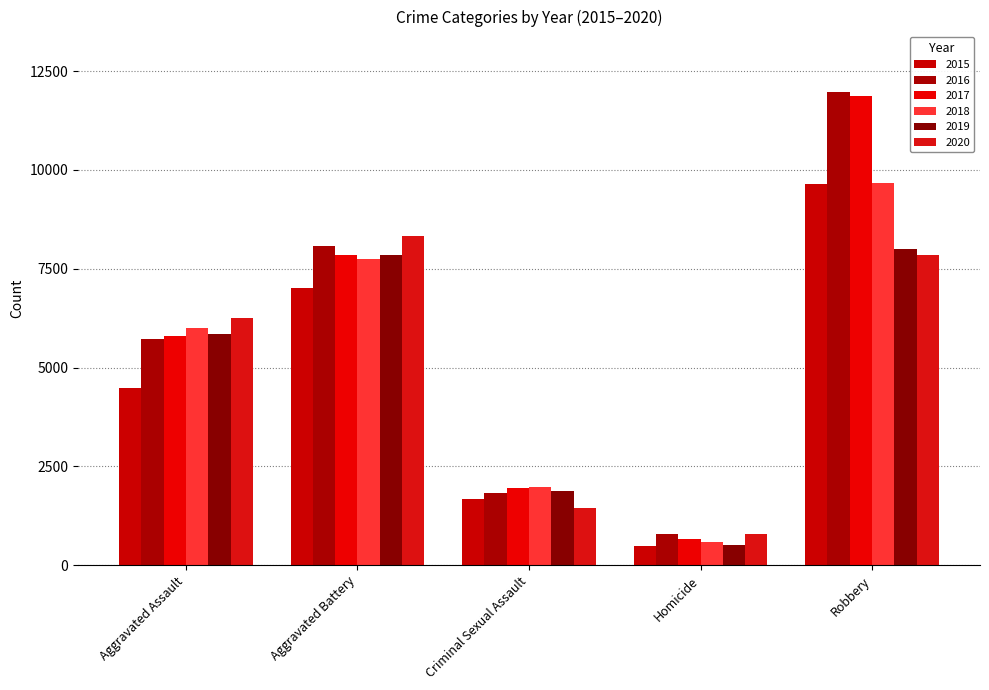

What is the label of the 2nd bar from the left?

Aggravated Battery